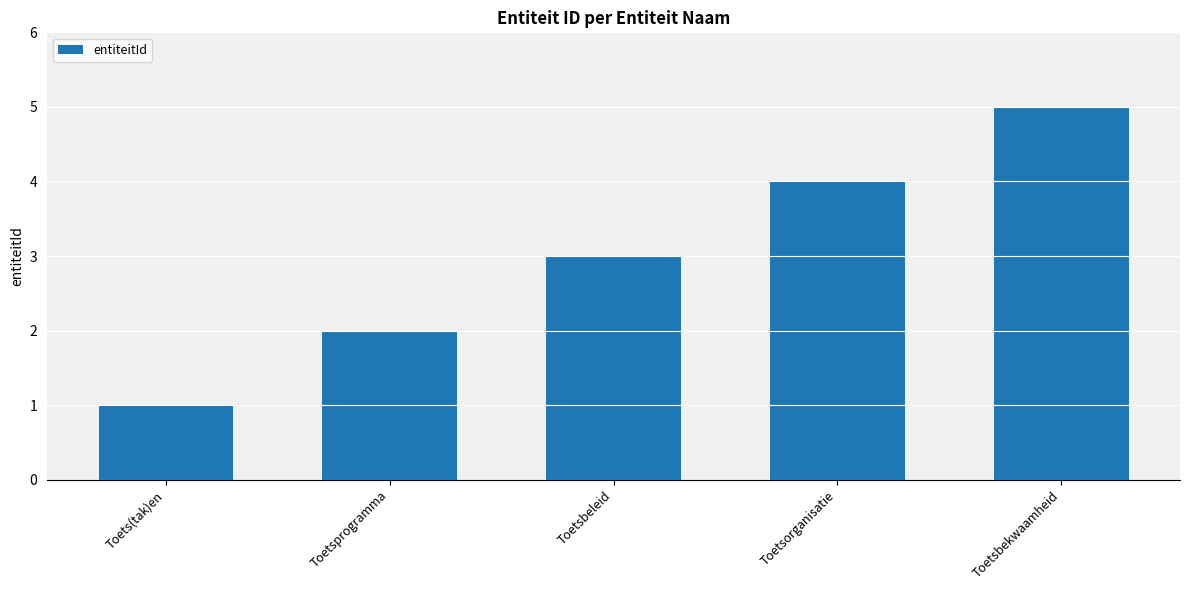

How many data points are less than 3?

2